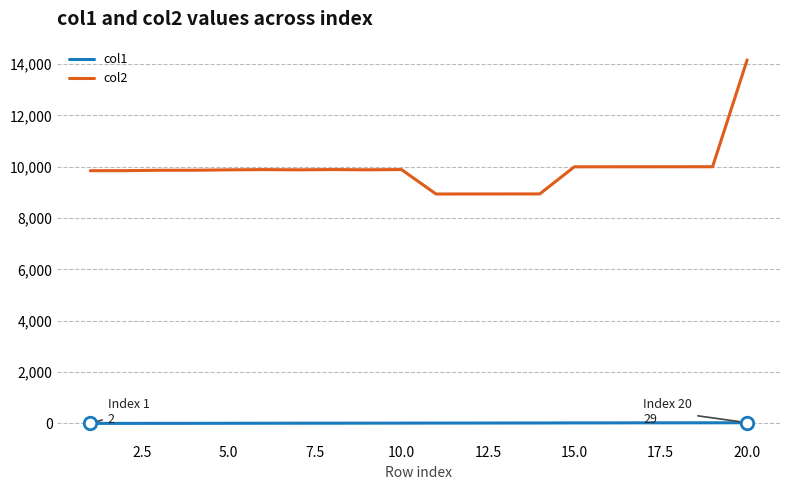

What are all the series names shown in the legend?

col1, col2